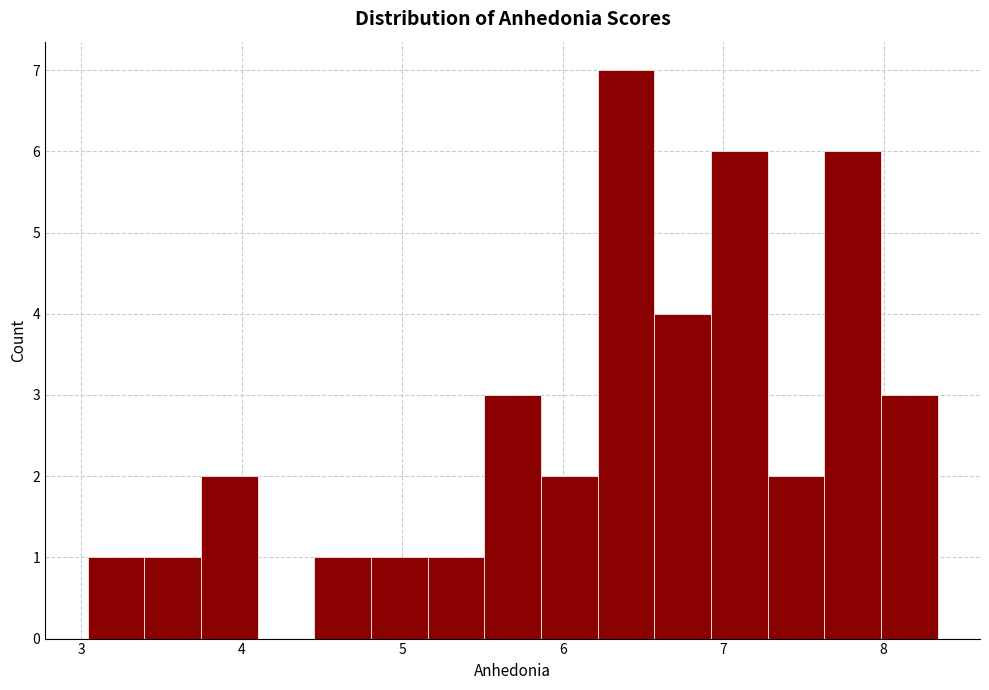

Around what value on the x-axis is the tallest bar? Give the approximate position of its centre, as read against the axis.

6.4